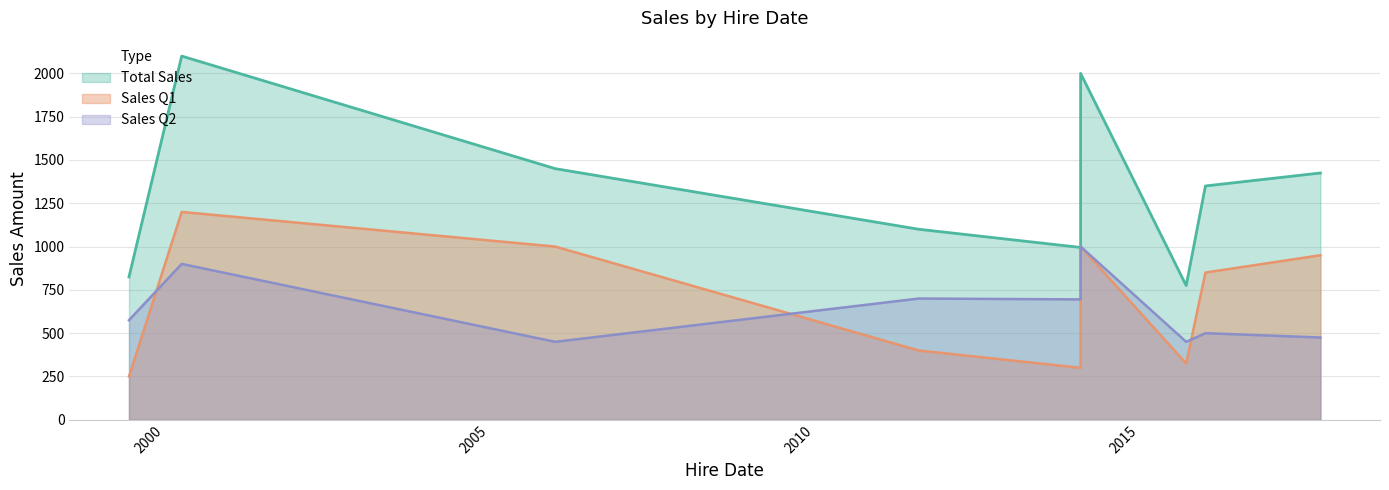

Count the number of data series in this chart.

3